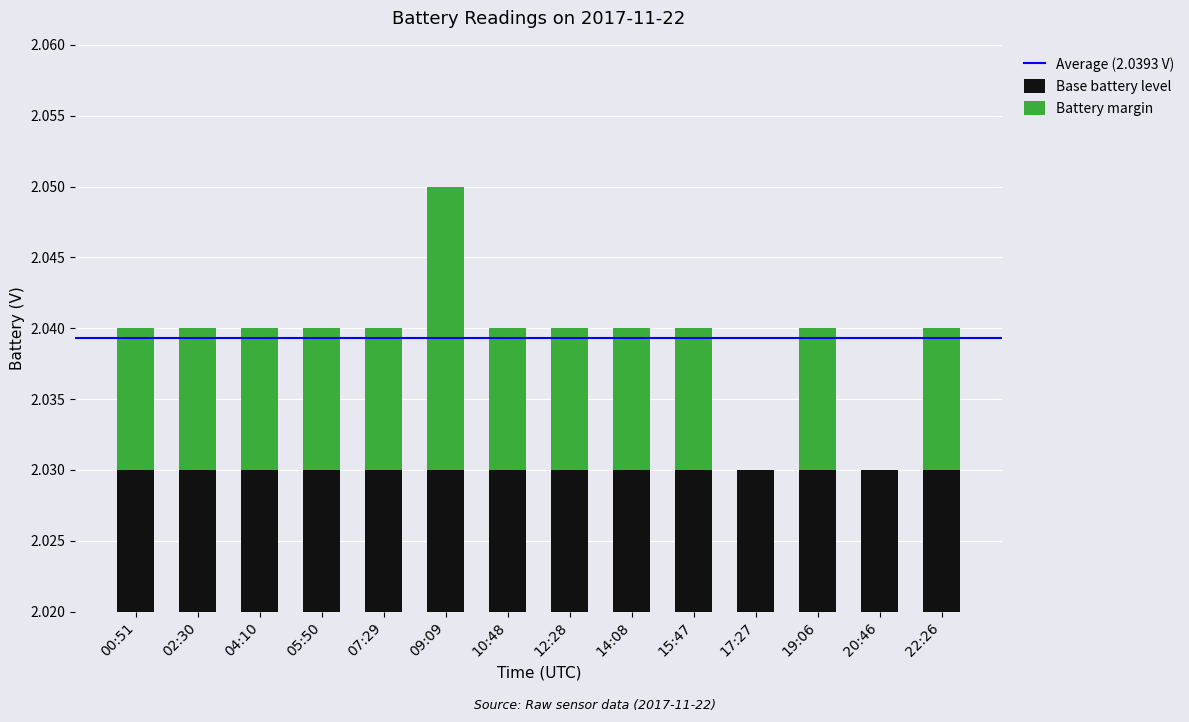

At which label is the value closest to 0?

17:27